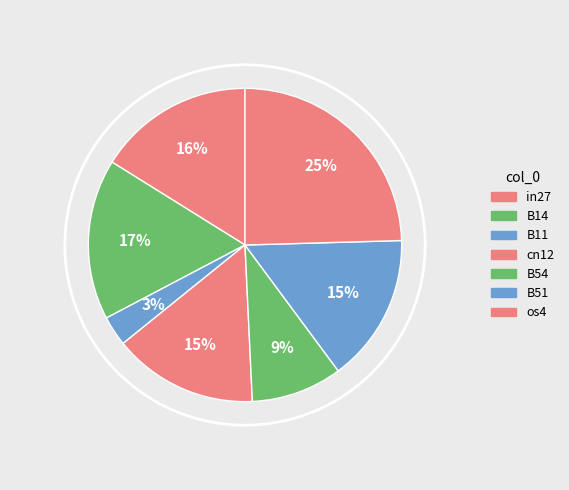

To the nearest percent, what is the combined percentage of B51 and cn12?

30%